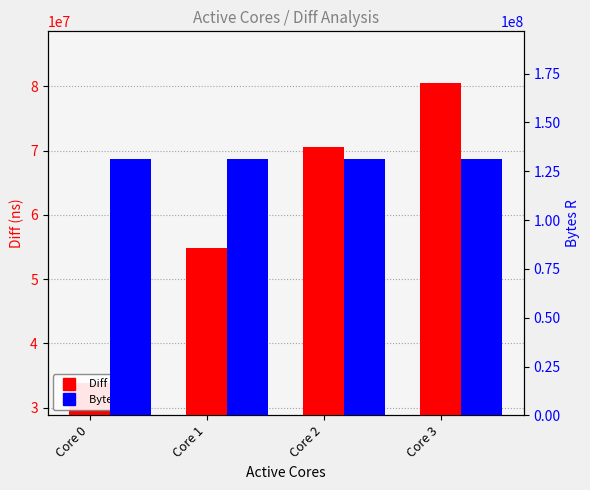

Reading left to right, extract all data points from this chart.

Diff (ns): 33866203	54900825	70578632	80493403
Bytes R: 131072000	131072000	131072000	131072000